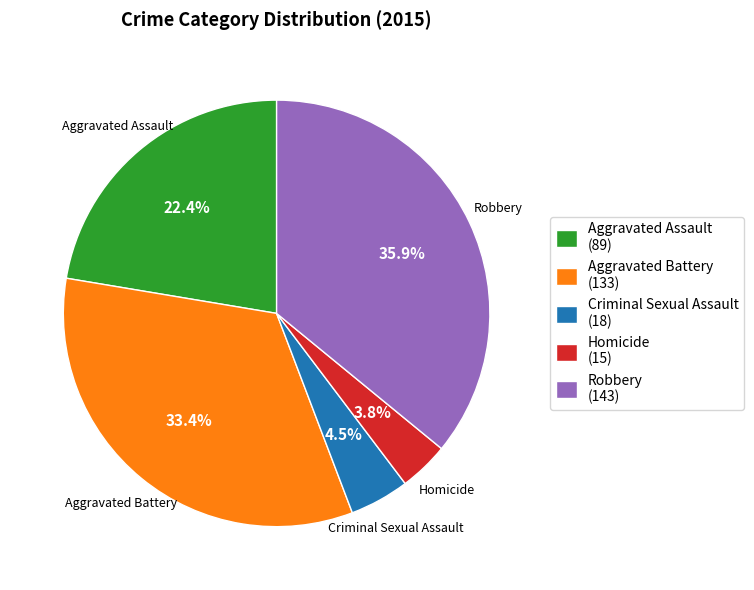

Rank the categories by value from lowest to highest.

Homicide, Criminal Sexual Assault, Aggravated Assault, Aggravated Battery, Robbery